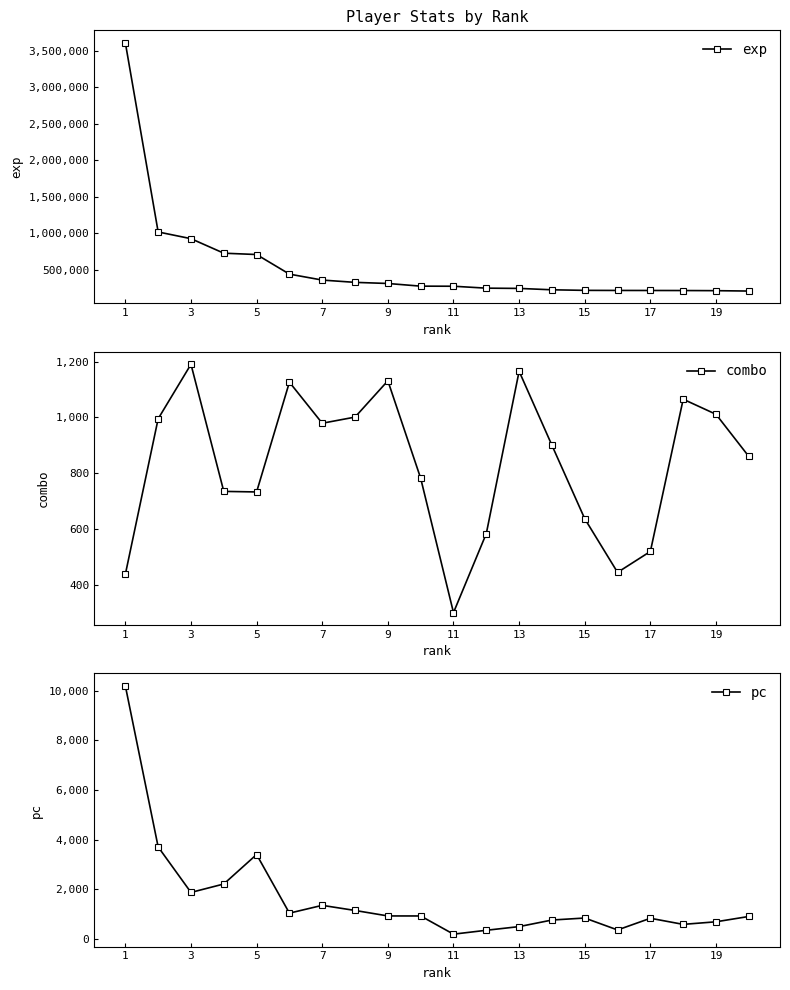

At which label does combo reach its minimum?

11